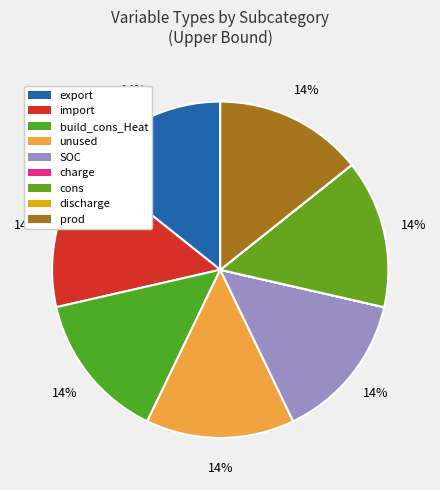

Combined, do cons and import account for over 50%?

No